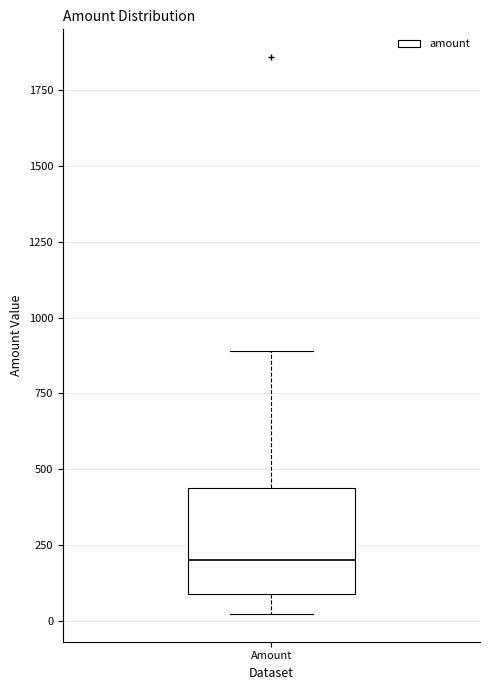

Where is the lower edge of the box for Amount on the y-axis? The values are not printed on the chart, so give them approximately, as read against the axis.

100